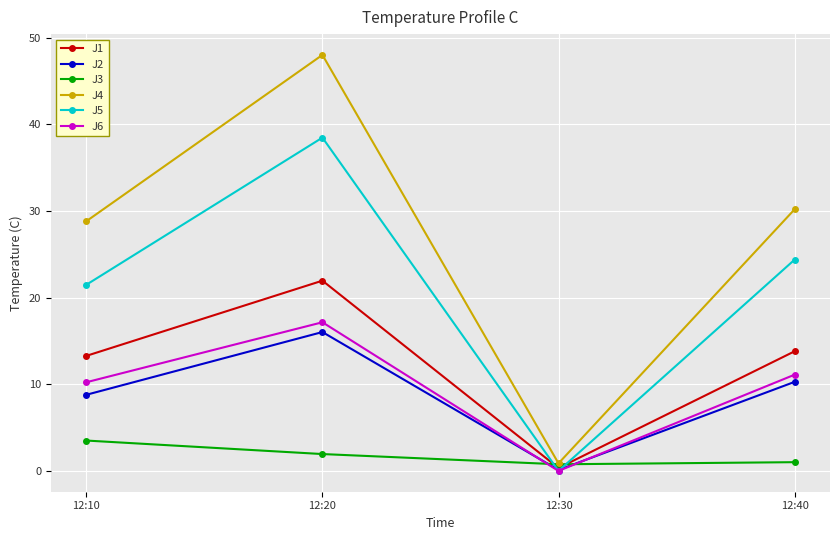

What is the value of the J4 point at the 4th from the left?

30.2